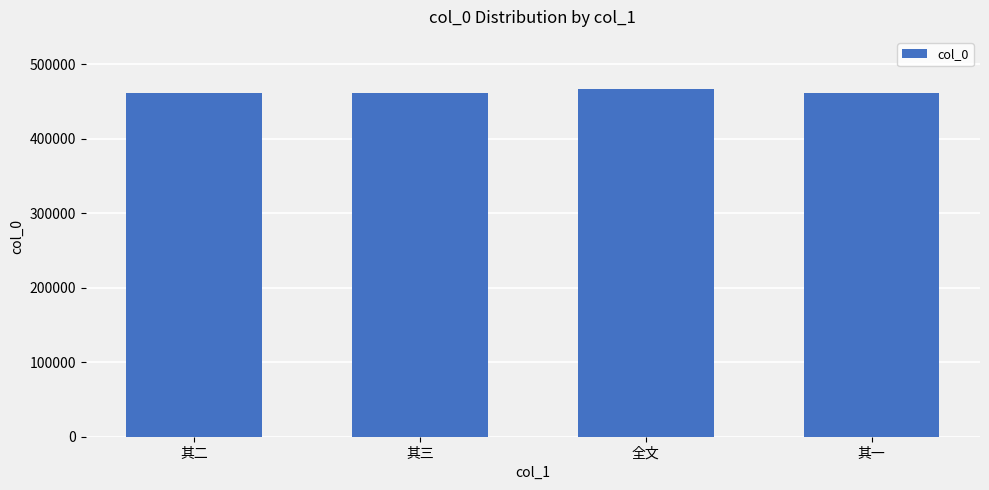

What is the change in value from 其二 to 其三?

+1